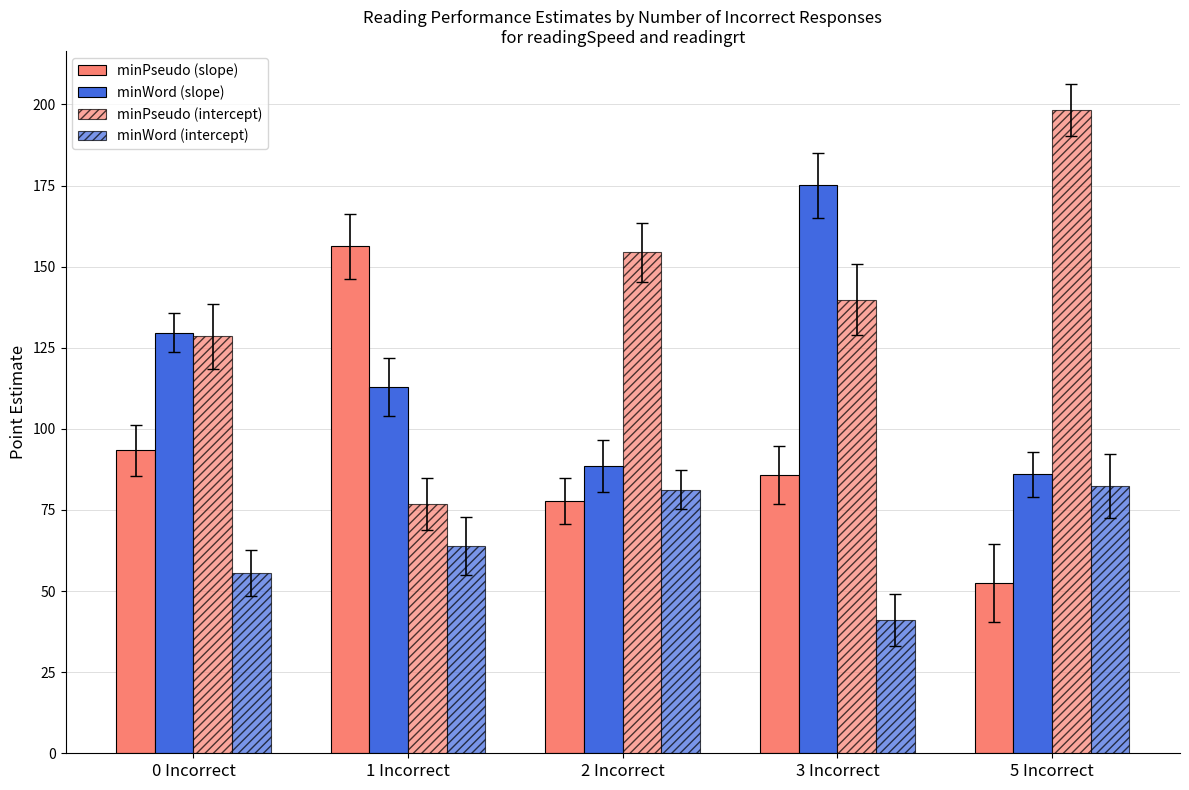

How many values in the minWord (slope) series are below 112?

2